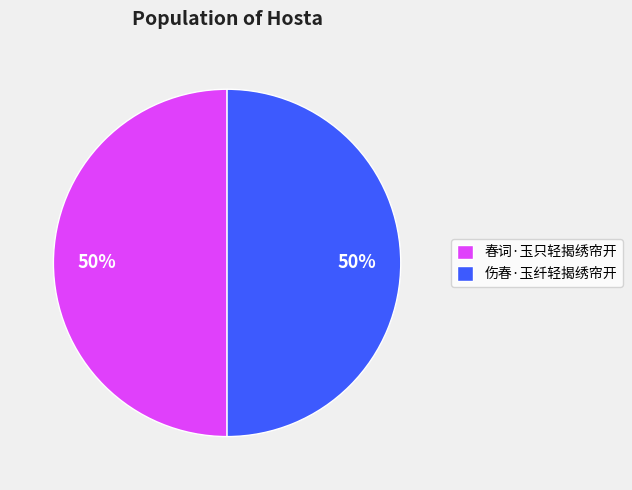

Combined, do 伤春·玉纤轻揭绣帘开 and 春词·玉只轻揭绣帘开 account for over 50%?

Yes